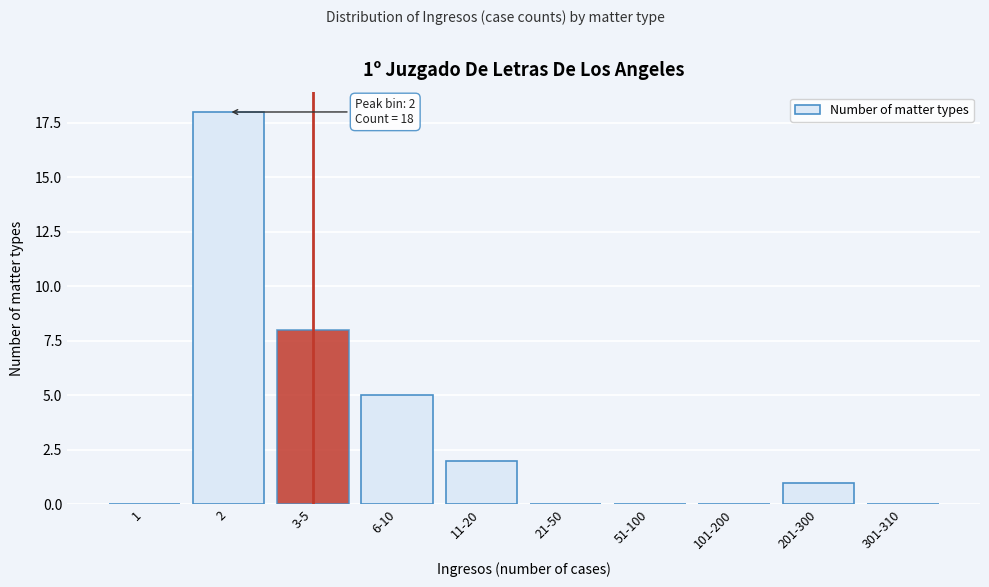

Reading left to right, extract all data points from this chart.

1=0	2=18	3-5=8	6-10=5	11-20=2	21-50=0	51-100=0	101-200=0	201-300=1	301-310=0